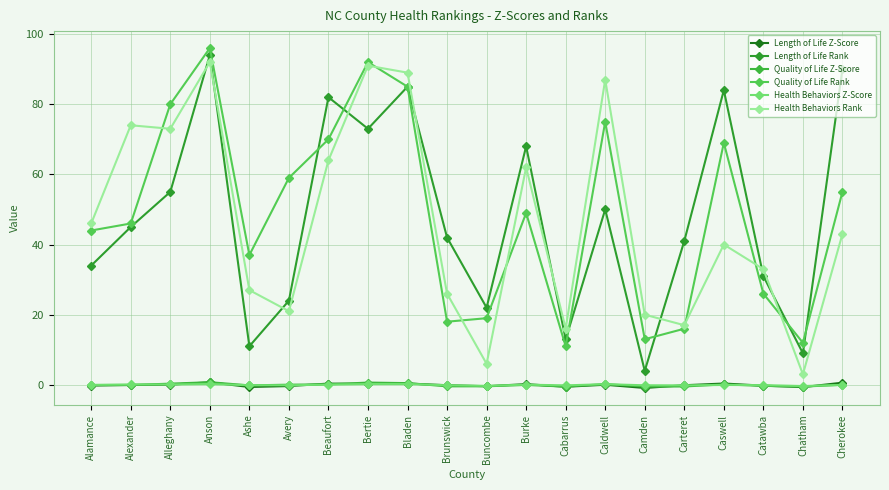

Where do Length of Life Z-Score and Quality of Life Z-Score first cross each other?

Avery and Beaufort